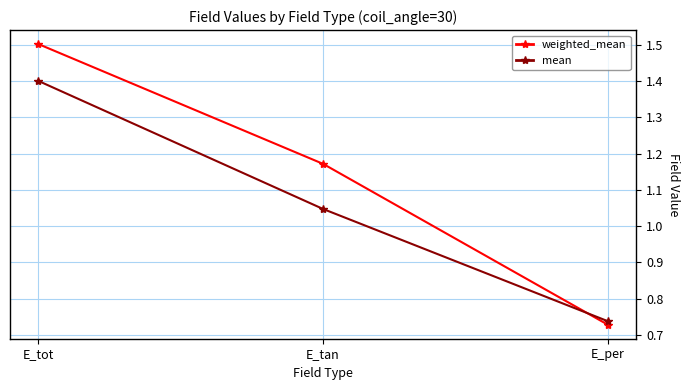

At which category is the sum across all series the highest?

E_tot